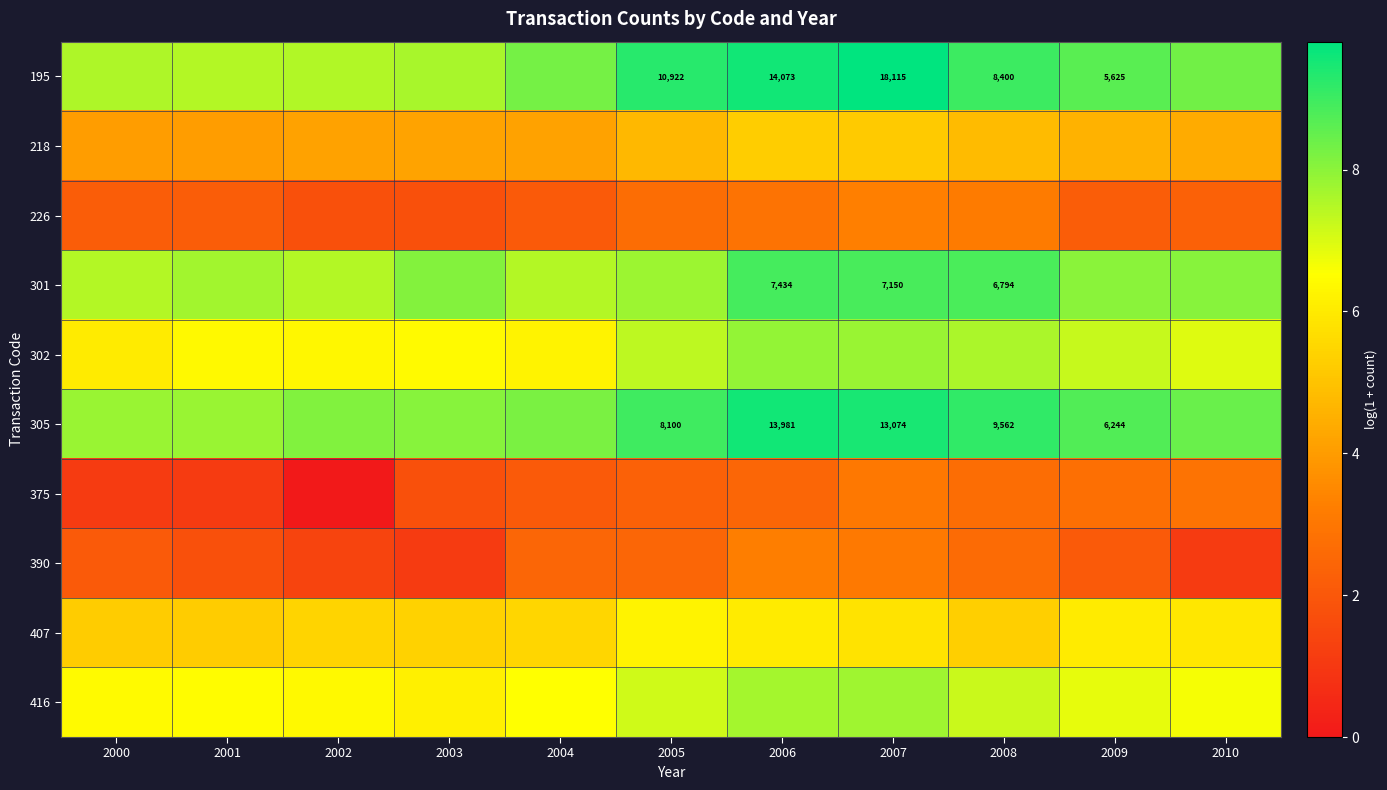

What is the difference between the highest and lowest values at 2003?

7.0